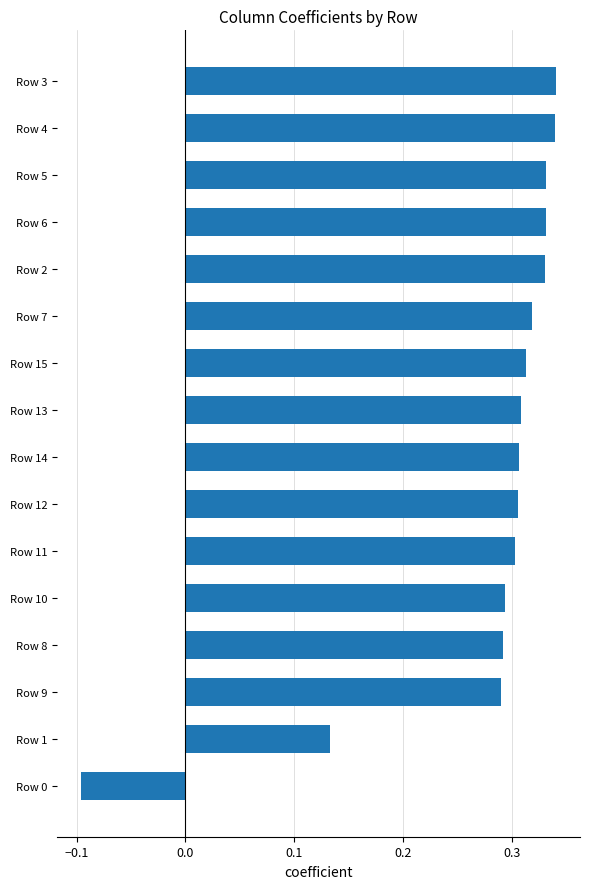

At which category does the chart reach its minimum across all series?

Row 0